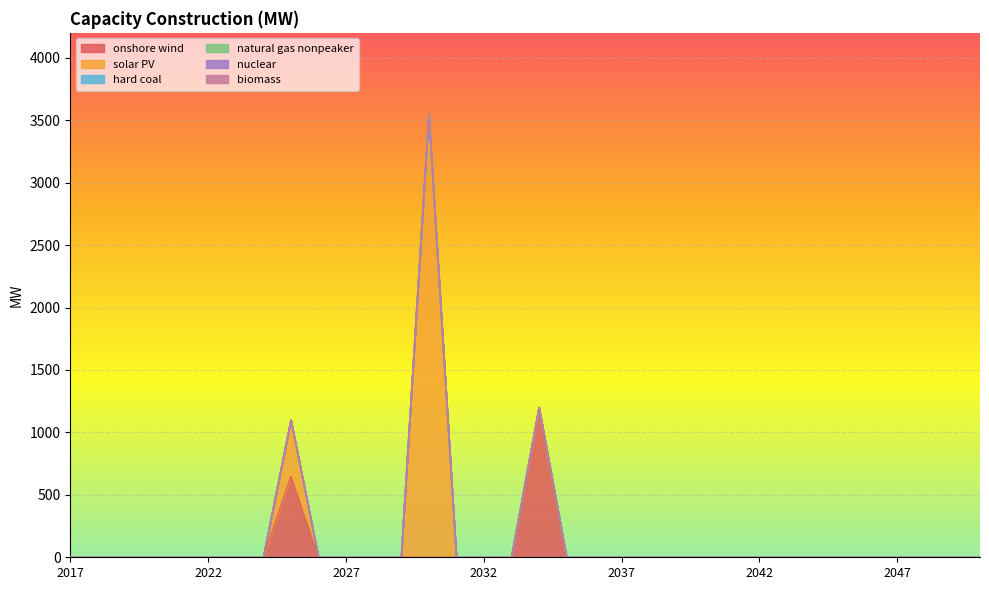

How many lines are shown in the chart?

6